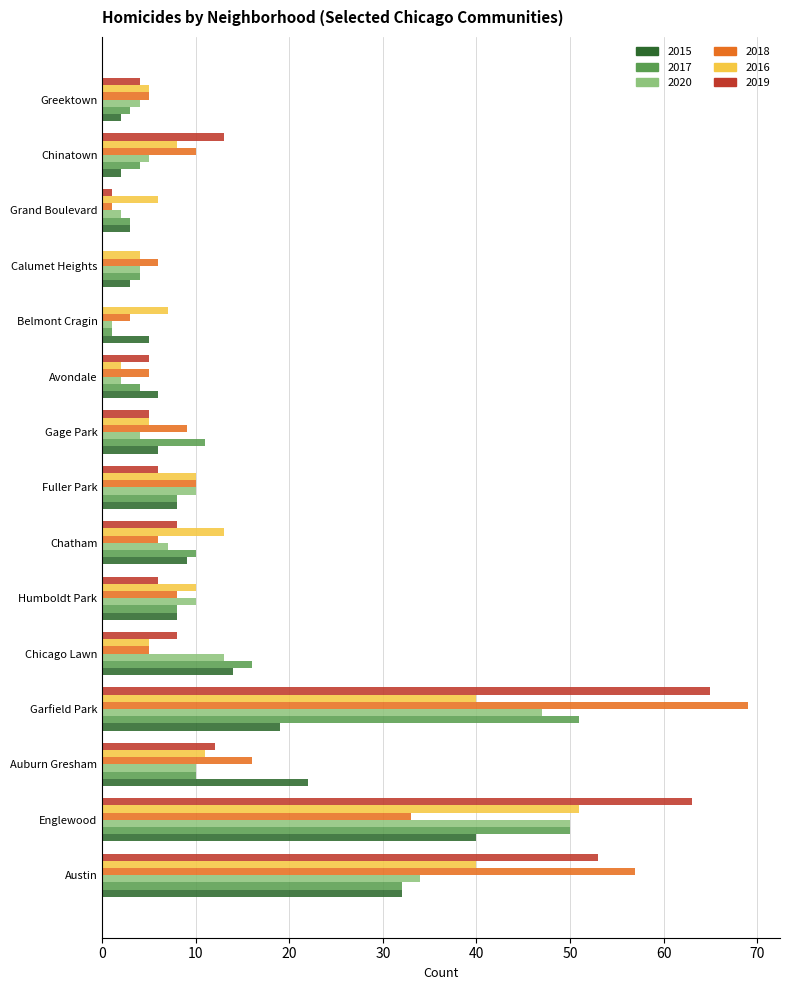

Between Chinatown and Greektown, which series saw the biggest shift?

2019